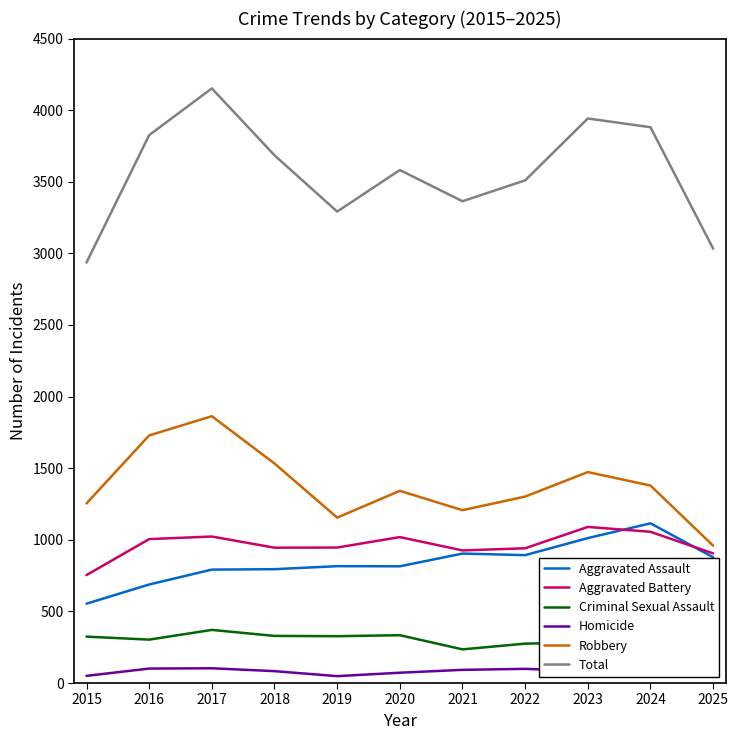

Where is the first local maximum for Aggravated Battery?

2017